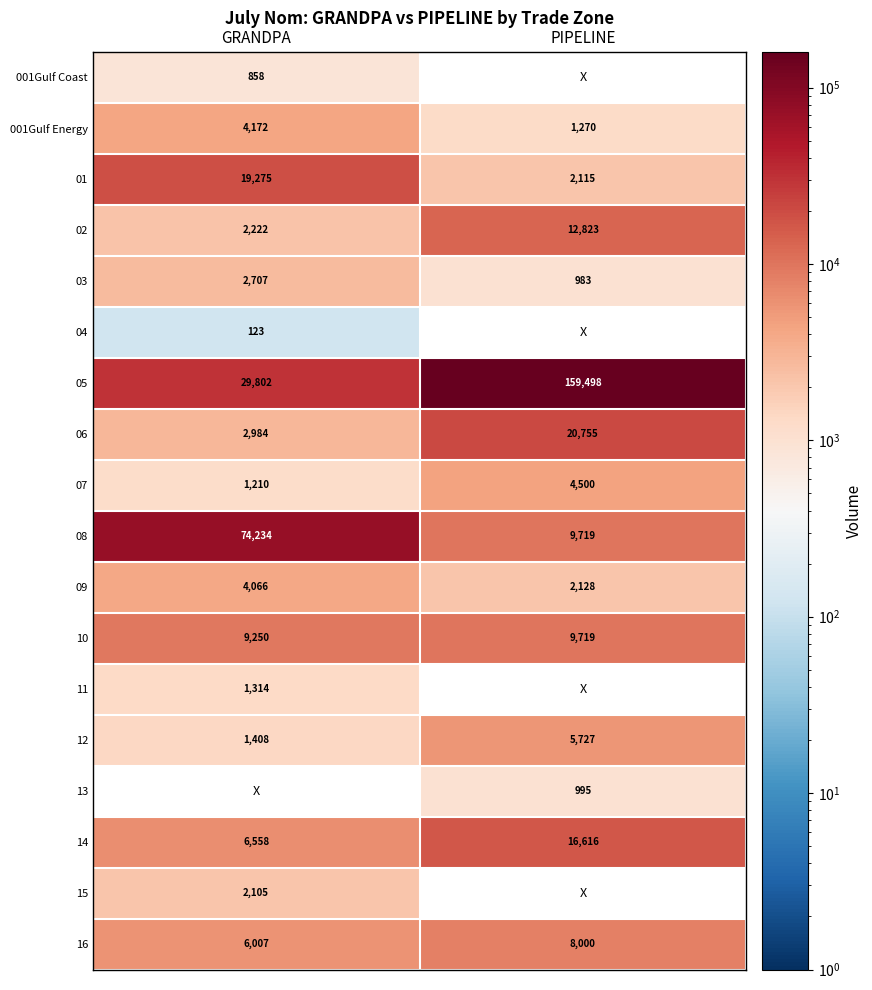

List the labels in order of 09 value, smallest first.

PIPELINE, GRANDPA